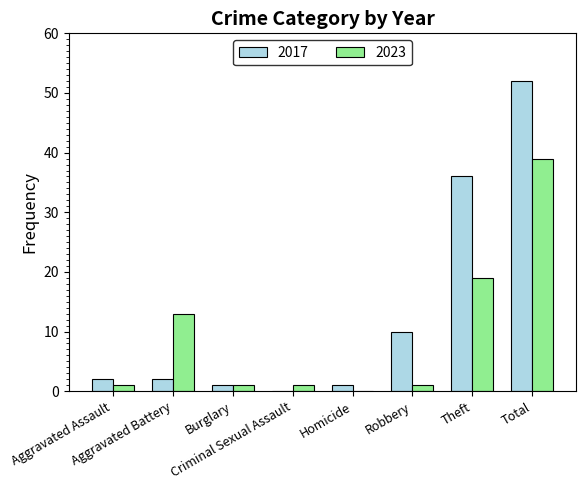

Reading left to right, extract all data points from this chart.

2017: 2	2	1	0	1	10	36	52
2023: 1	13	1	1	0	1	19	39